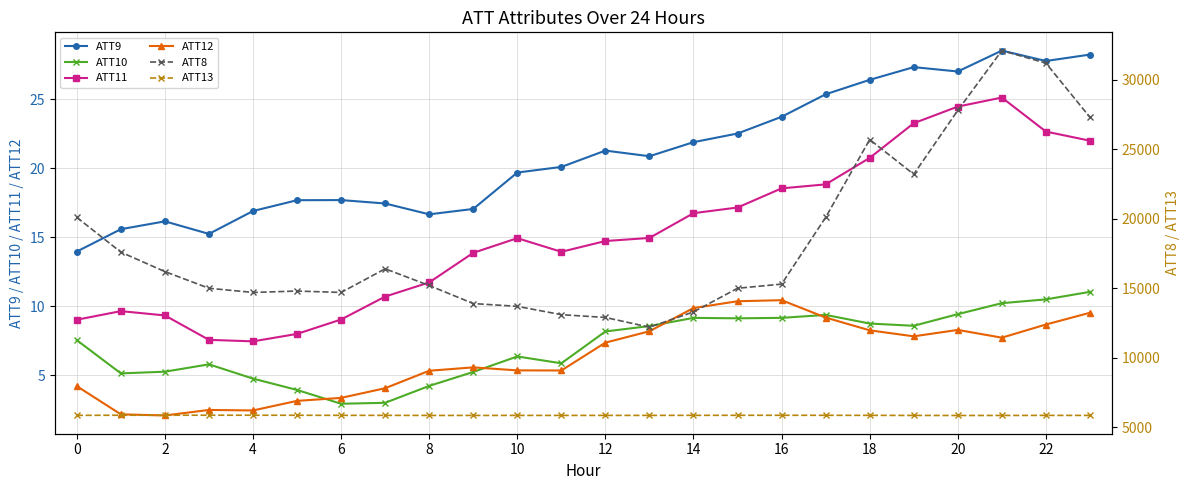

At which category is the sum across all series the highest?

21